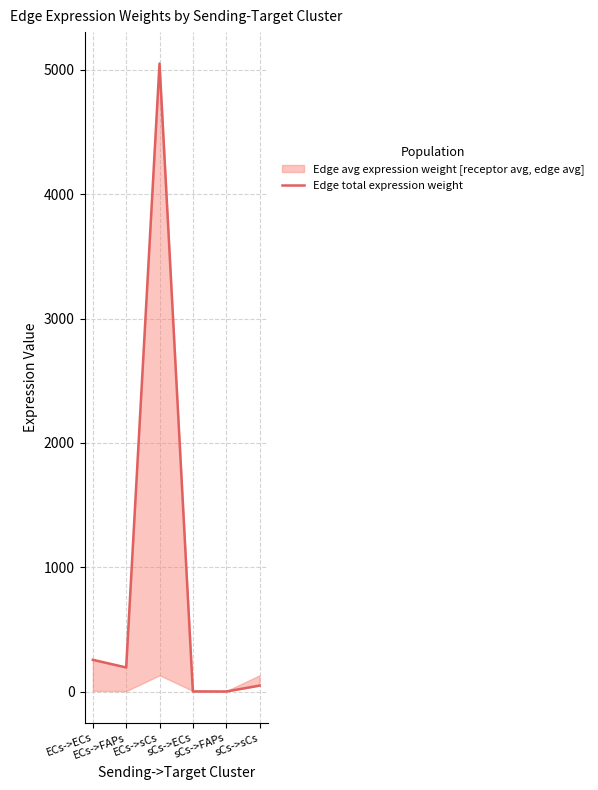

What is the label of the 5th point from the left?

sCs->FAPs